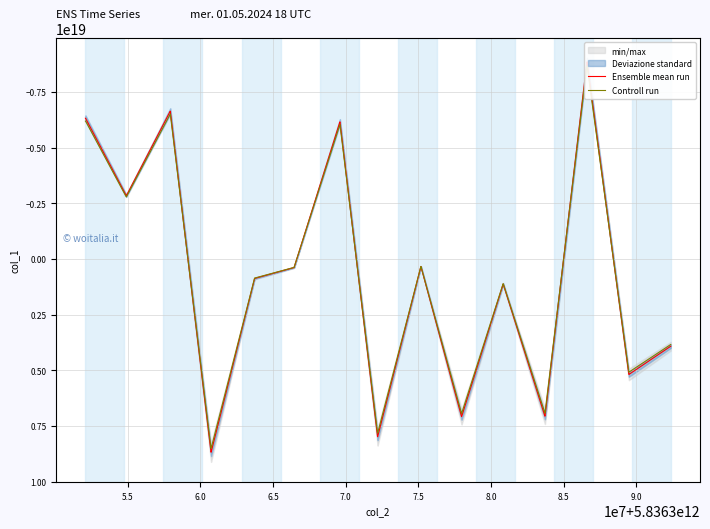

What is the smallest value displayed?

-8846832952137841664